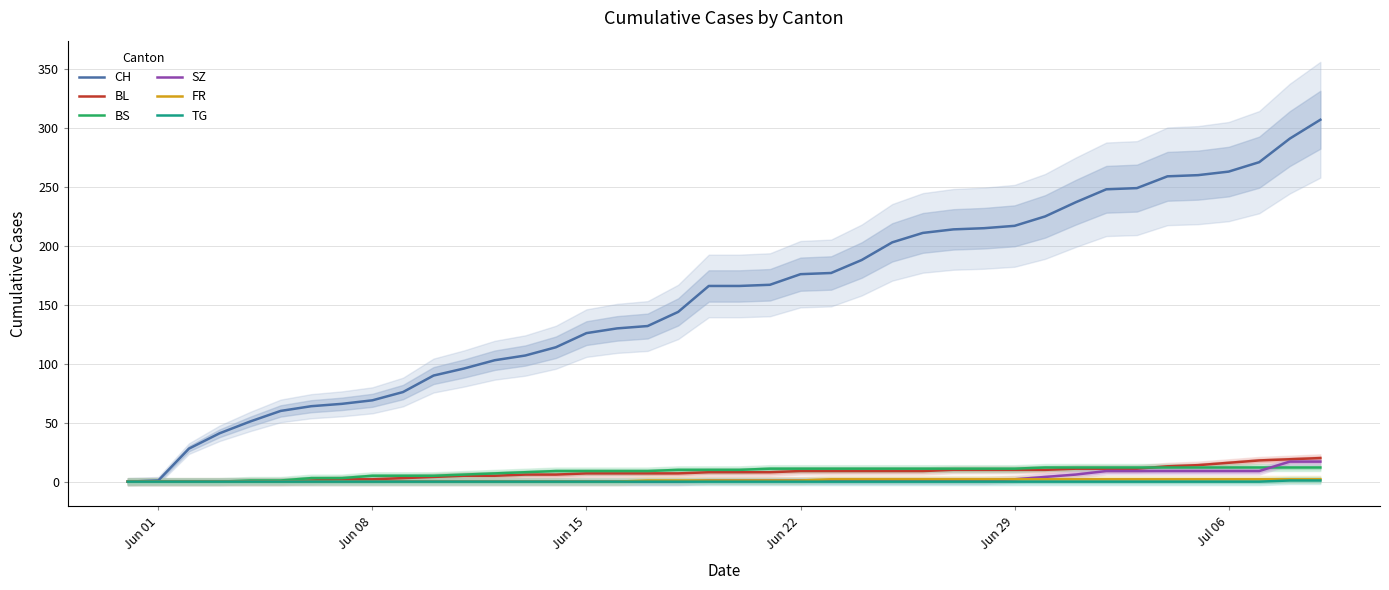

Is this an area chart (filled region under the line)?

No